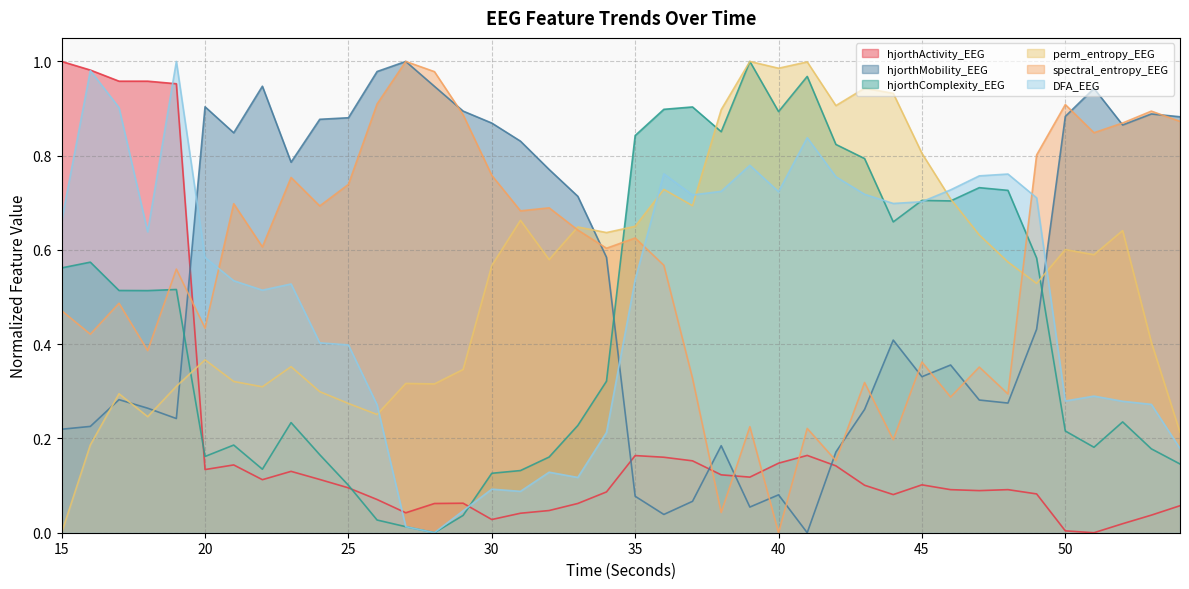

In hjorthMobility_EEG, how many points are higher than both neighbors (excluding endpoints)?

10